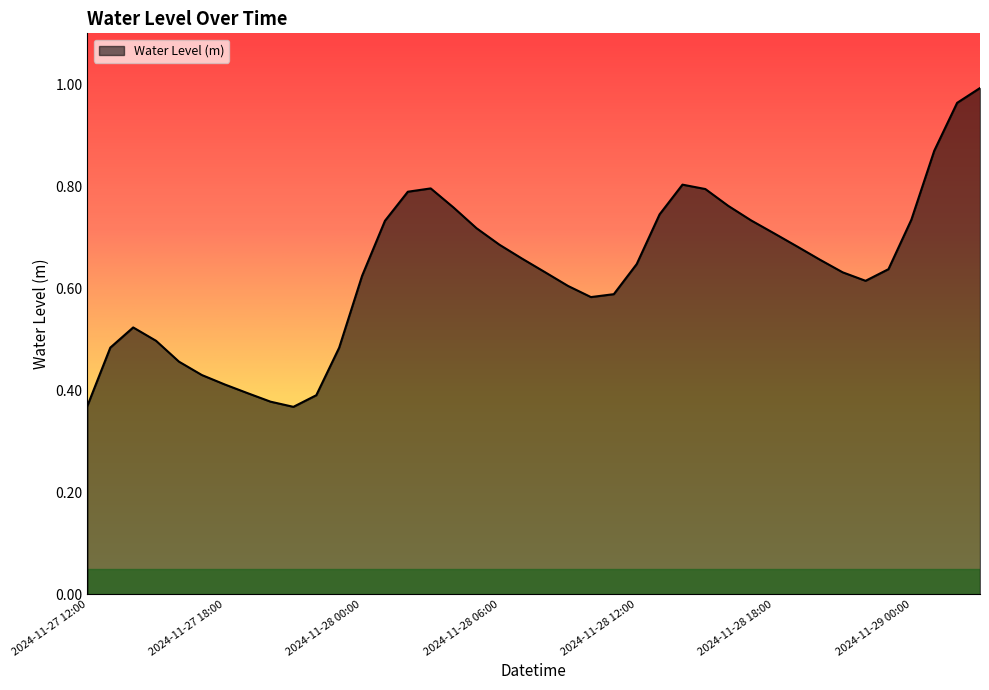

What is the maximum value shown in the chart?

1.0